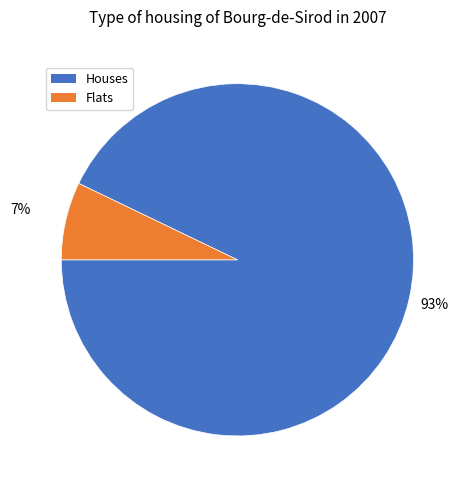

True or false: Flats accounts for 18% of the total.

False